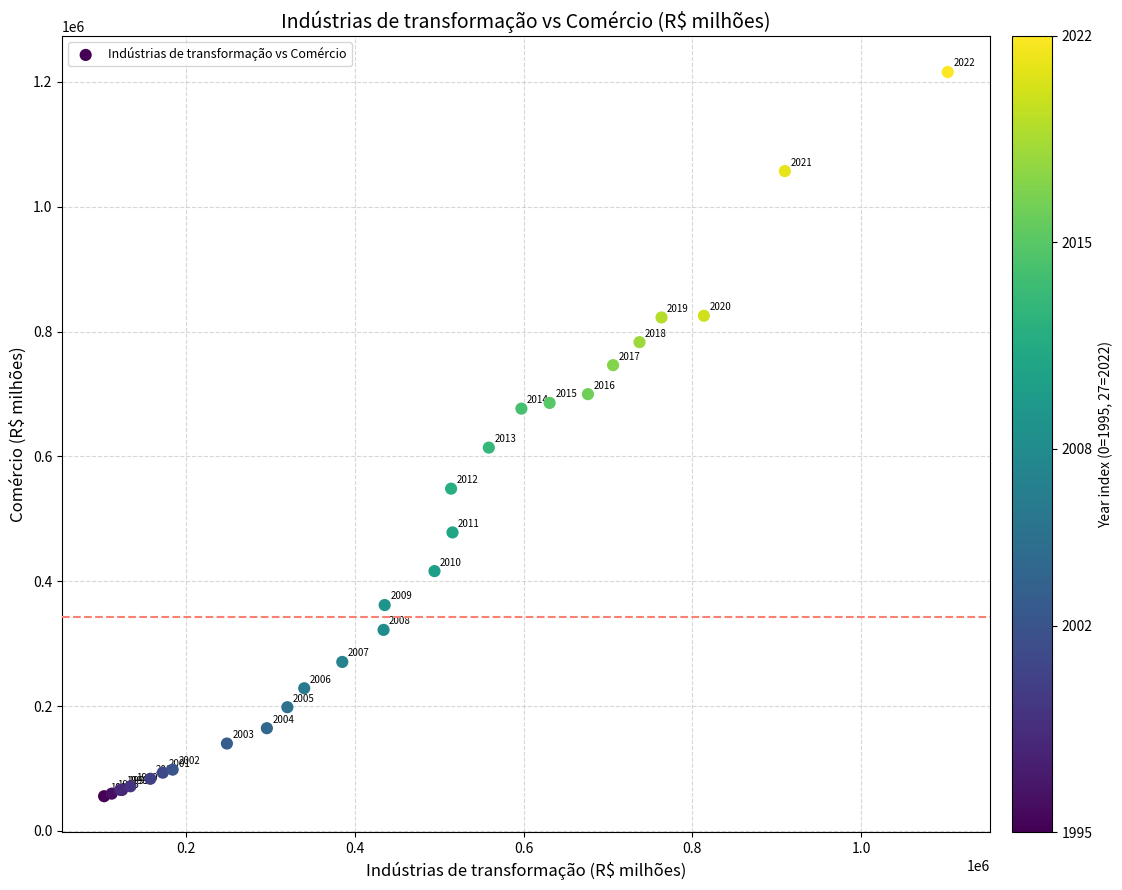

What Y value in the scatter plot is closest to 635710?

614087.0